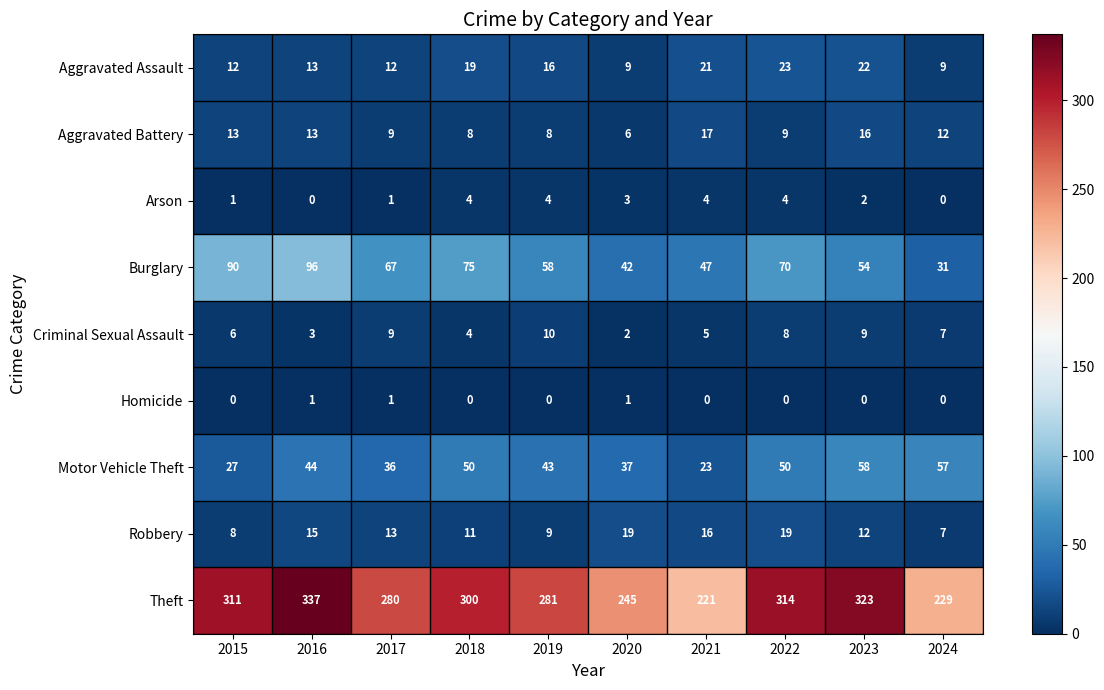

The value of Homicide at 2023 is -1. True or false?

False